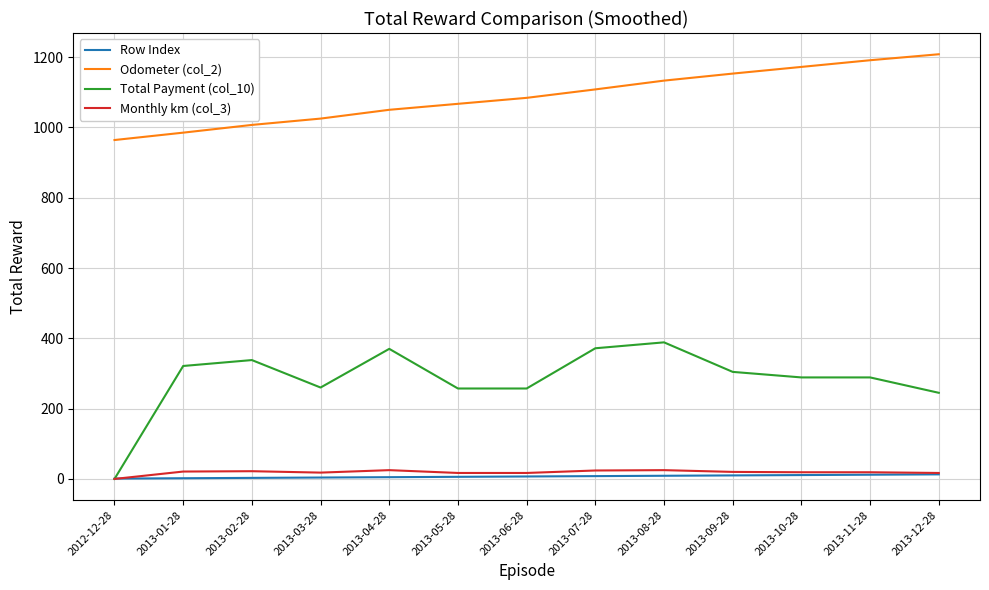

At how many categories does at least one series exceed 1090?

6